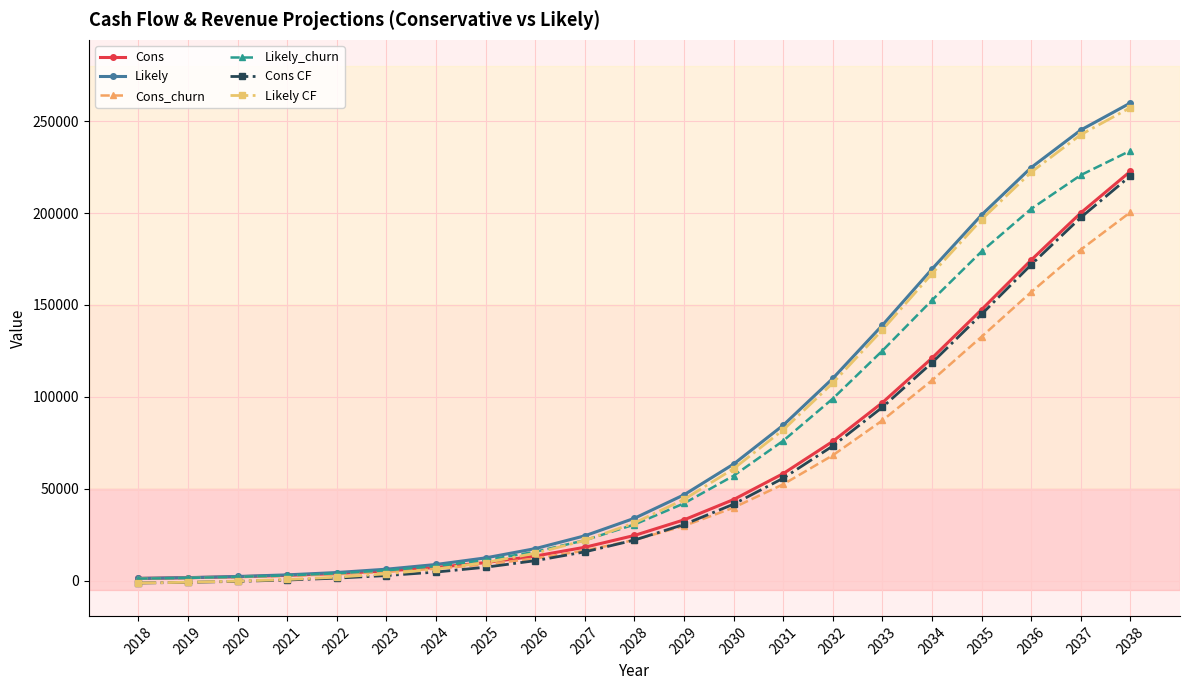

Where does the Likely CF series first go above 31350?

2028